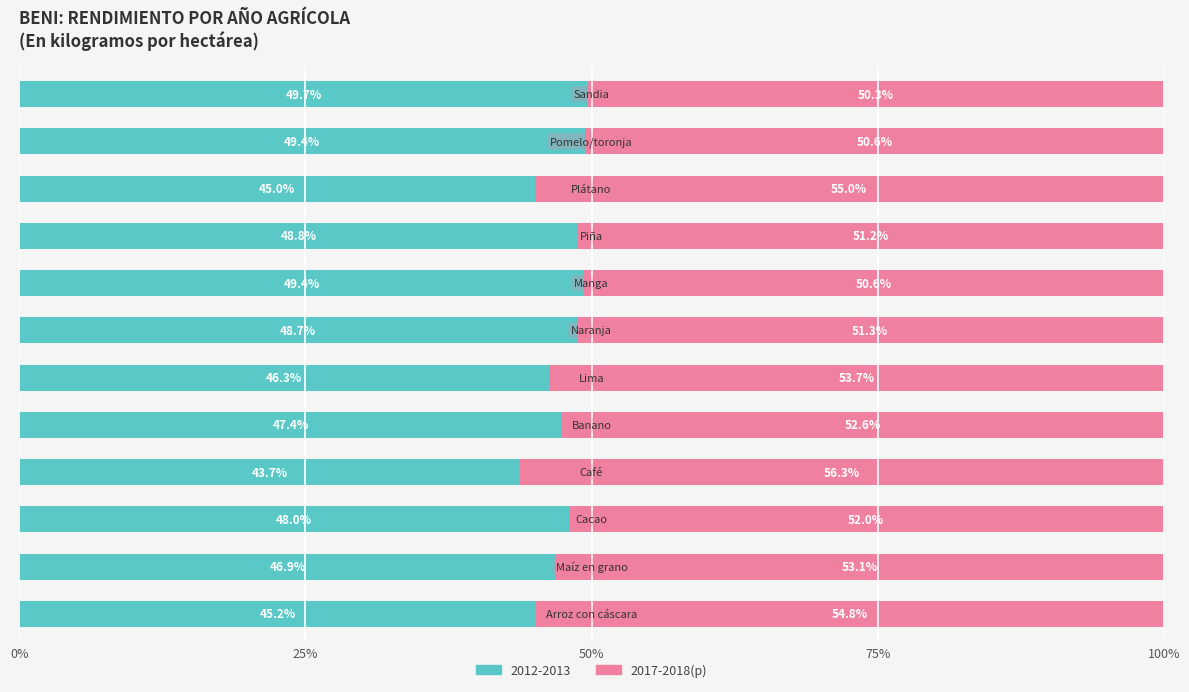

What is the lowest value of the 2012-2013 series?

43.7